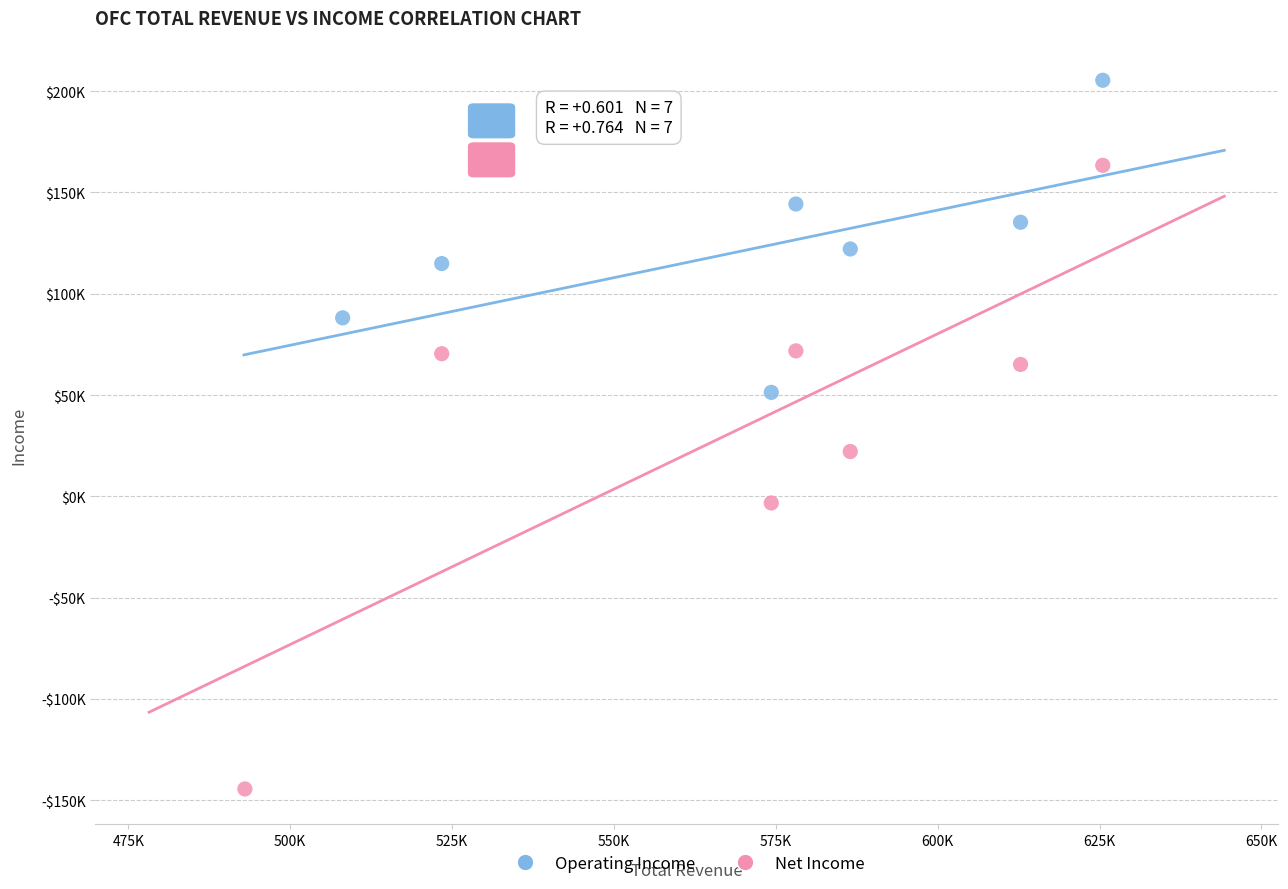

Which series has the widest spread of Y values?

Net Income